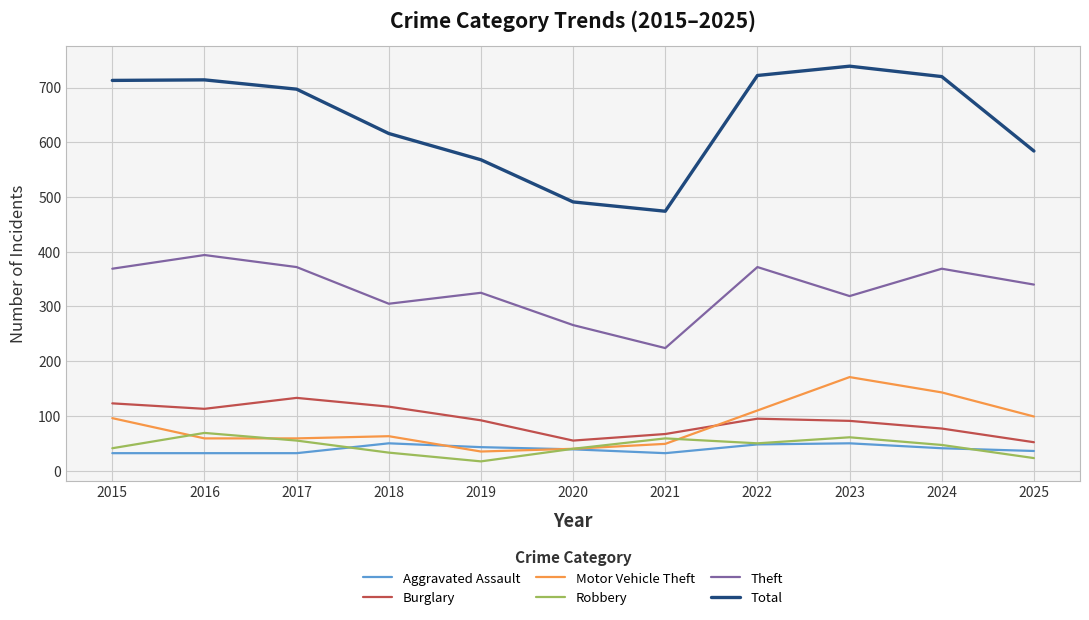

True or false: Motor Vehicle Theft and Total cross at least once.

False